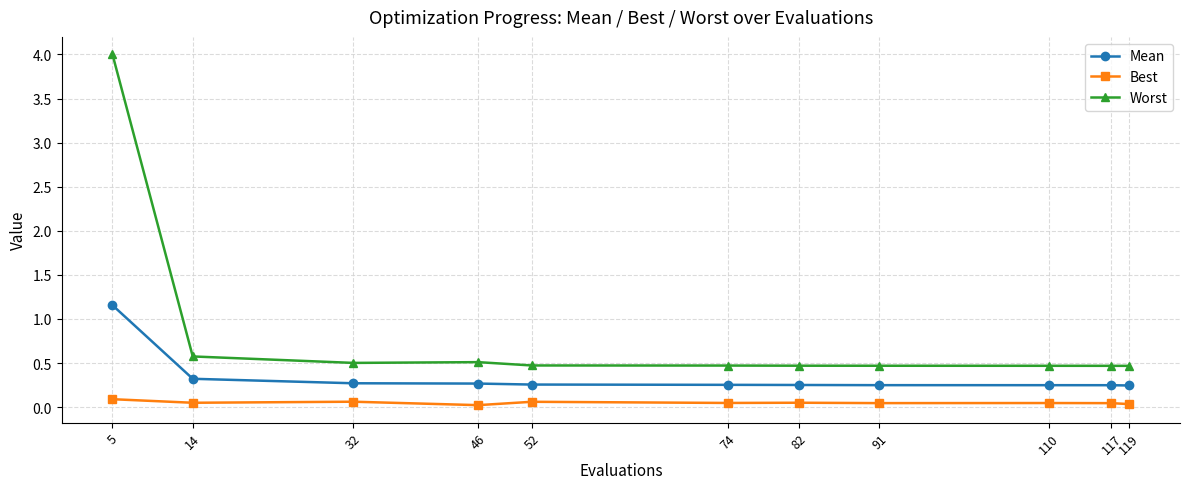

What is the sum of all Mean values?

3.8